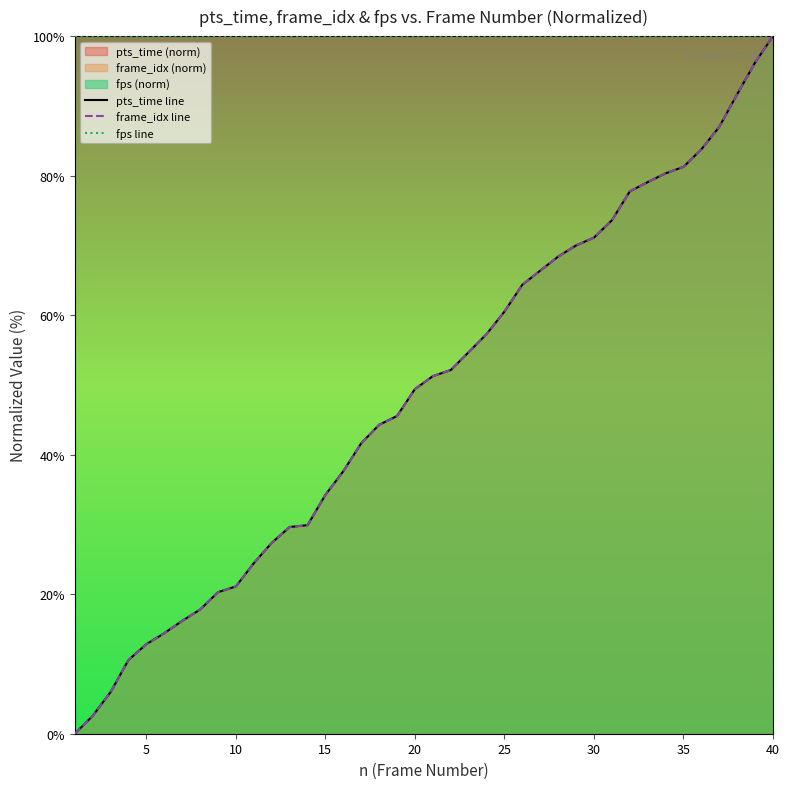

Which series has the largest total across all categories?

fps line